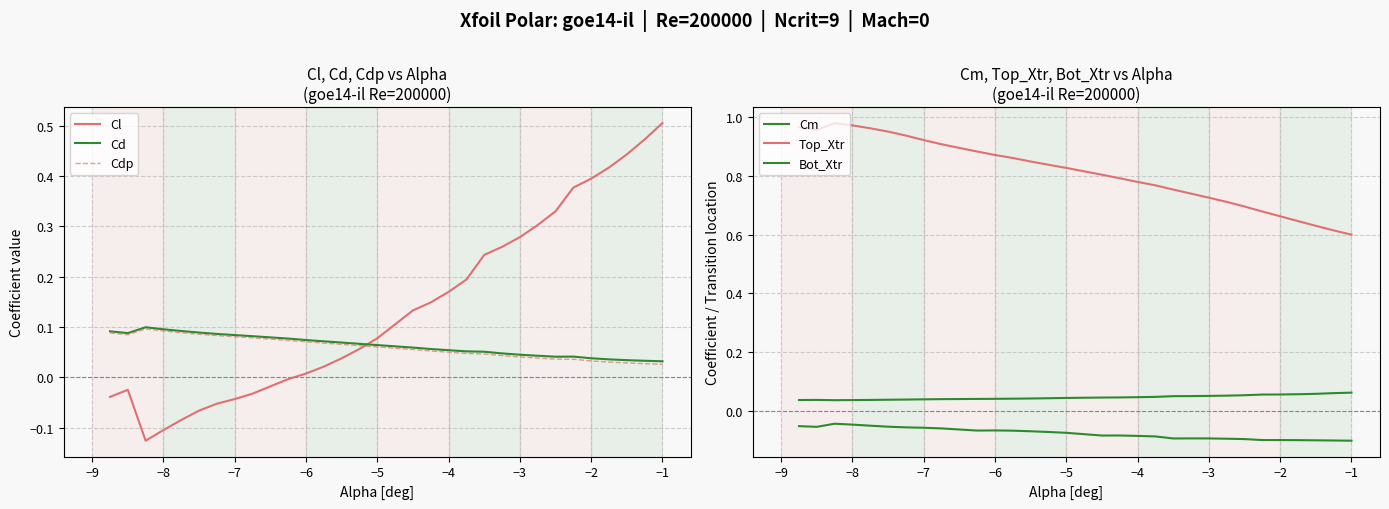

At which label does Cl reach its peak?

−1